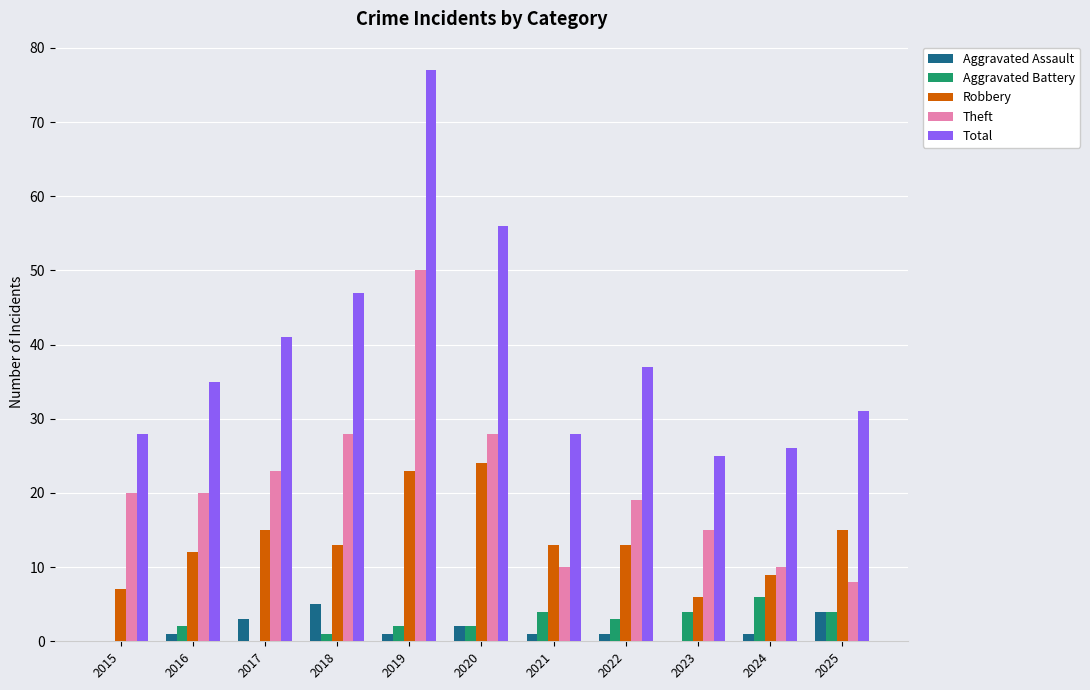

Which series has the largest total across all categories?

Total